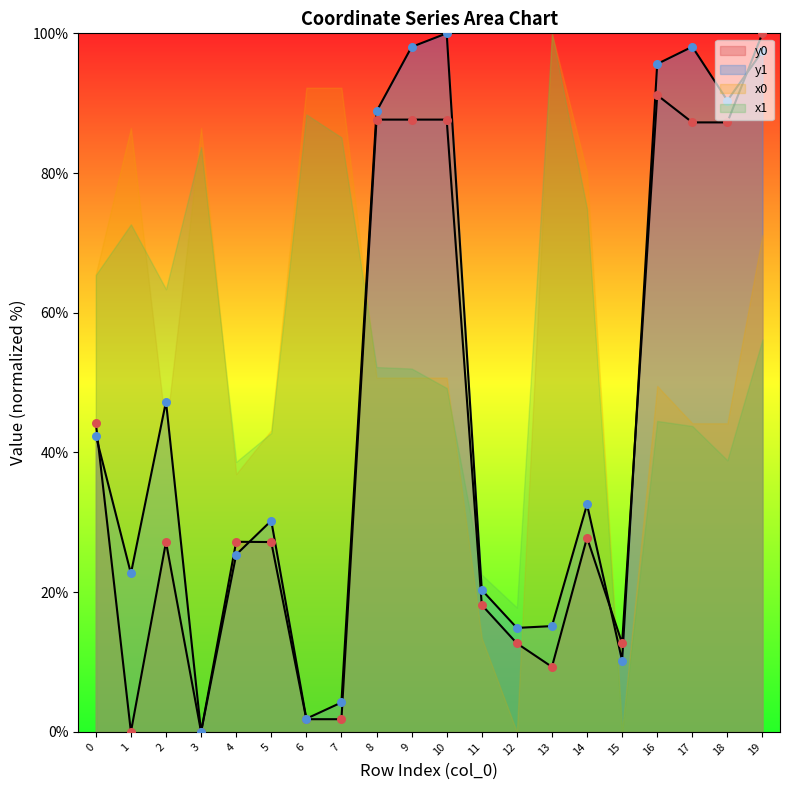

At which category is the sum across all series the highest?

19